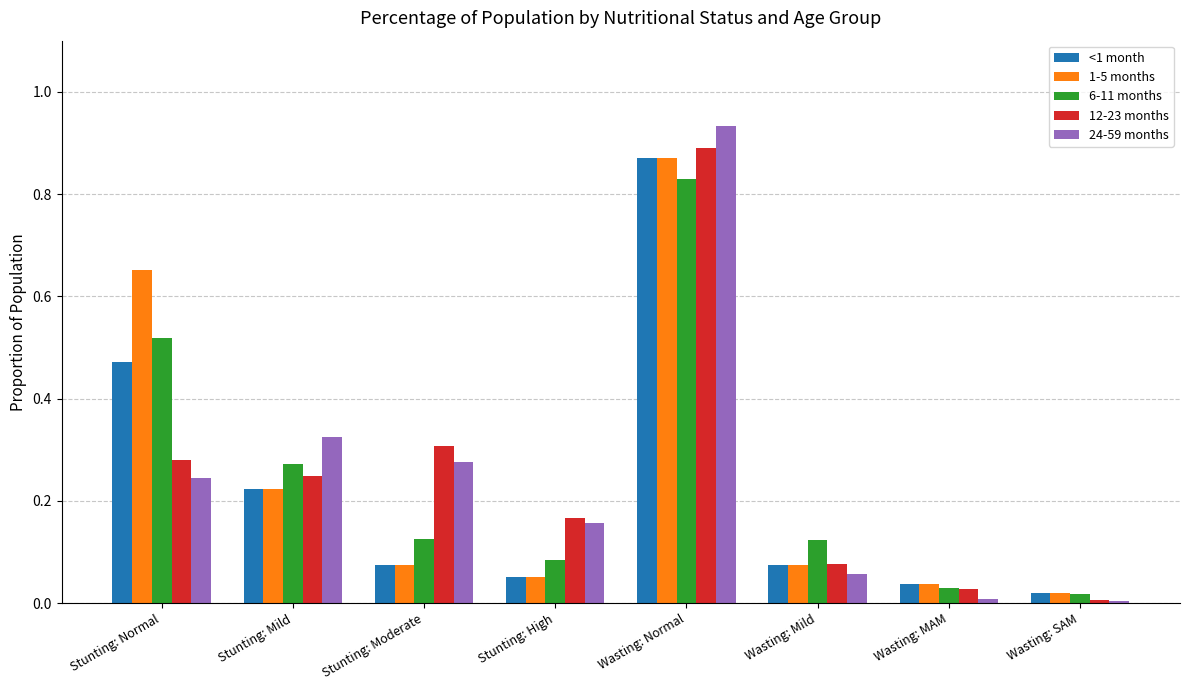

What is the sum of all 12-23 months values?

2.0